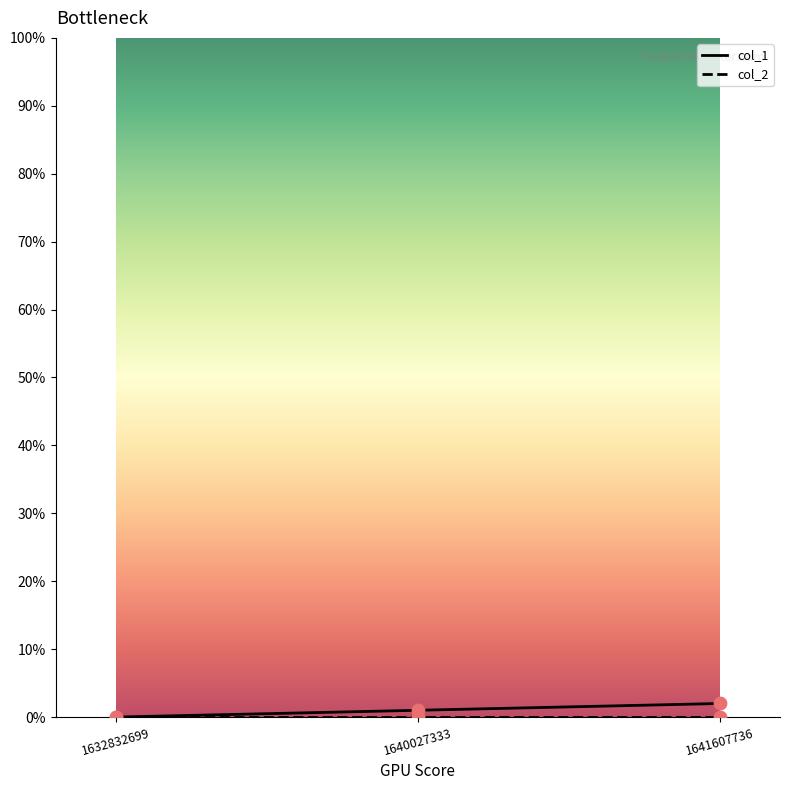

Is it true that col_1 equals 1 at 1640027333?

True